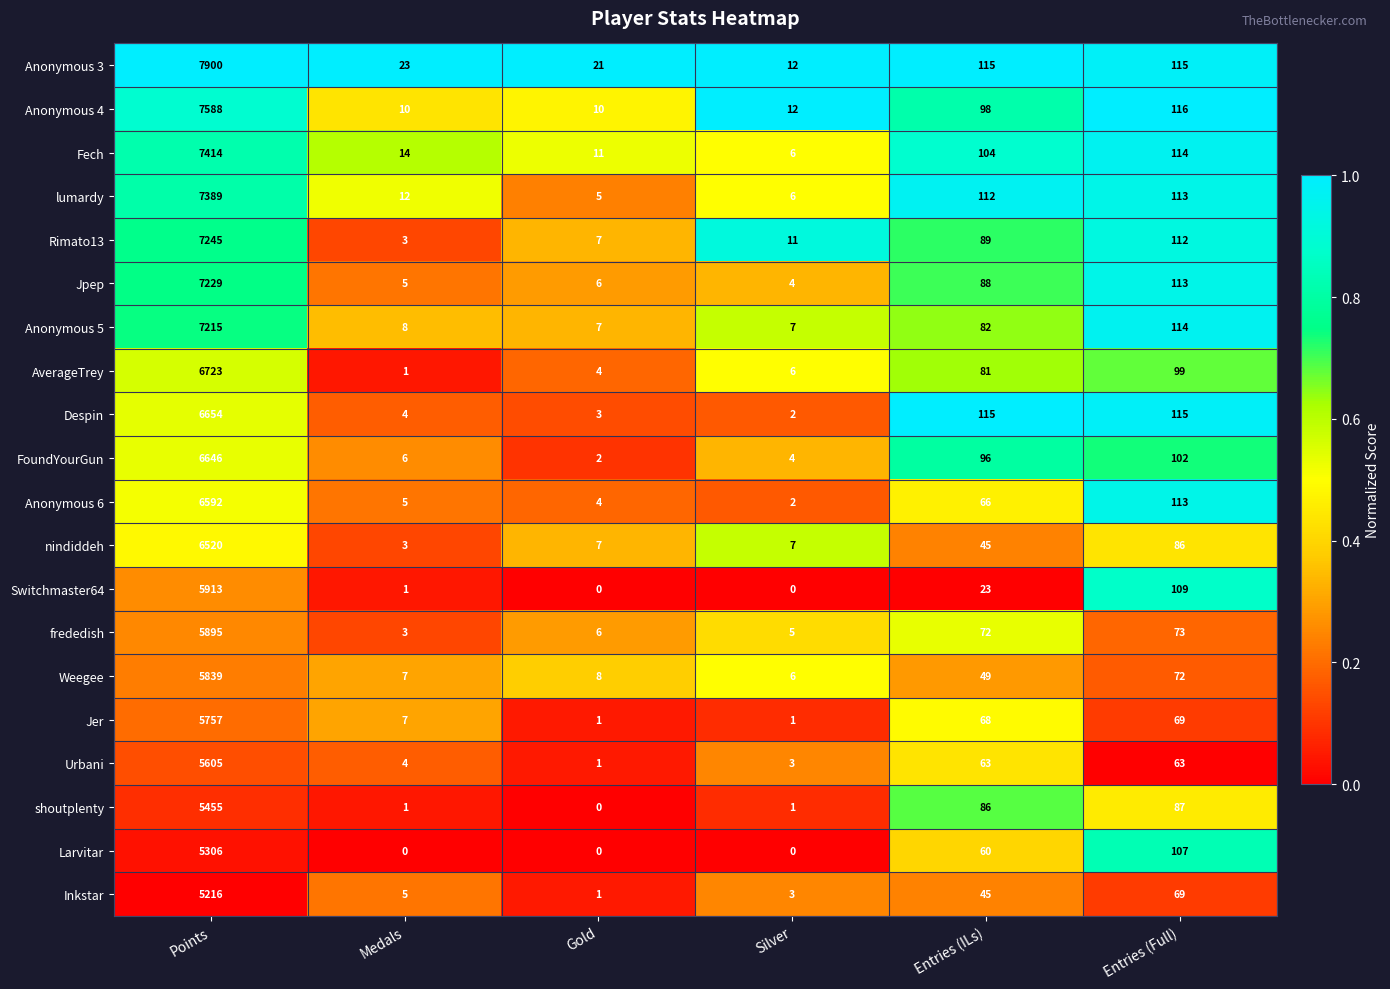

At which label is Switchmaster64 closest to 2956?

Entries (Full)